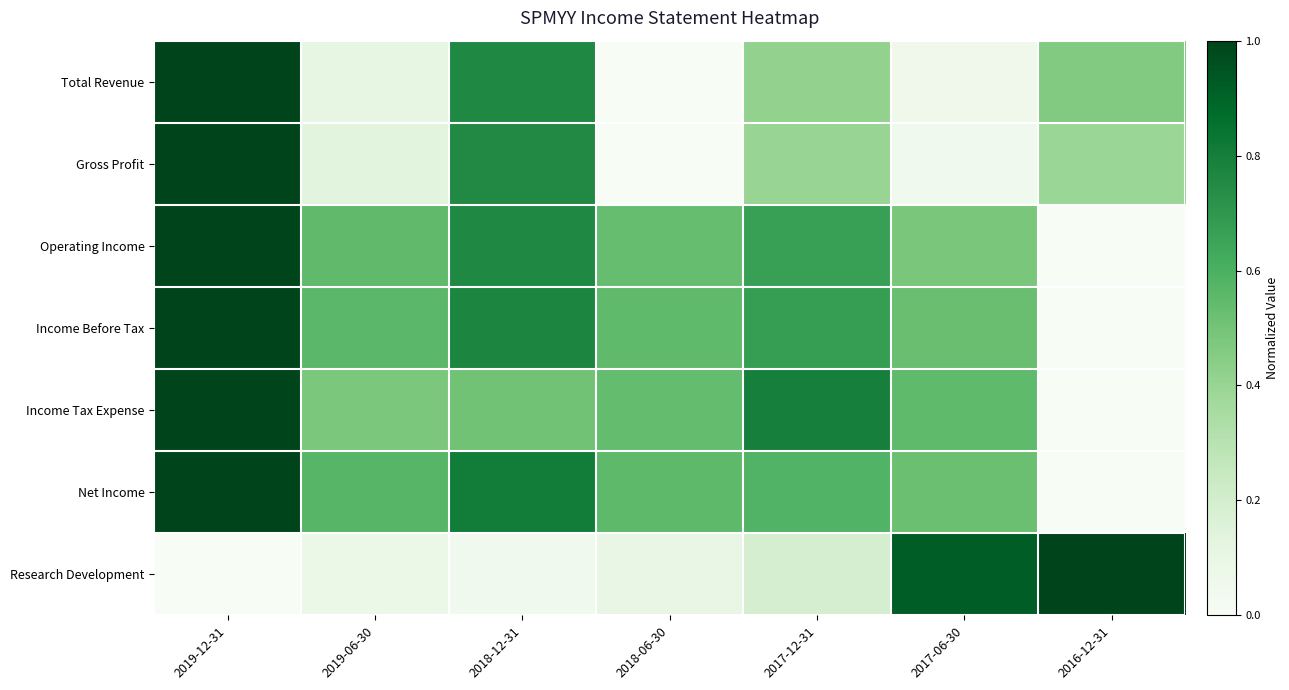

Reading right to left, extract all data points from this chart.

Total Revenue: 2016-12-31=0.5	2017-06-30=0.1	2017-12-31=0.4	2018-06-30=0.0	2018-12-31=0.8	2019-06-30=0.1	2019-12-31=1.0
Gross Profit: 2016-12-31=0.4	2017-06-30=0.1	2017-12-31=0.4	2018-06-30=0.0	2018-12-31=0.8	2019-06-30=0.1	2019-12-31=1.0
Operating Income: 2016-12-31=0.0	2017-06-30=0.5	2017-12-31=0.7	2018-06-30=0.5	2018-12-31=0.8	2019-06-30=0.5	2019-12-31=1.0
Income Before Tax: 2016-12-31=0.0	2017-06-30=0.5	2017-12-31=0.7	2018-06-30=0.6	2018-12-31=0.8	2019-06-30=0.6	2019-12-31=1.0
Income Tax Expense: 2016-12-31=0.0	2017-06-30=0.5	2017-12-31=0.8	2018-06-30=0.5	2018-12-31=0.5	2019-06-30=0.5	2019-12-31=1.0
Net Income: 2016-12-31=0.0	2017-06-30=0.5	2017-12-31=0.6	2018-06-30=0.6	2018-12-31=0.8	2019-06-30=0.6	2019-12-31=1.0
Research Development: 2016-12-31=1.0	2017-06-30=0.9	2017-12-31=0.2	2018-06-30=0.1	2018-12-31=0.0	2019-06-30=0.1	2019-12-31=0.0